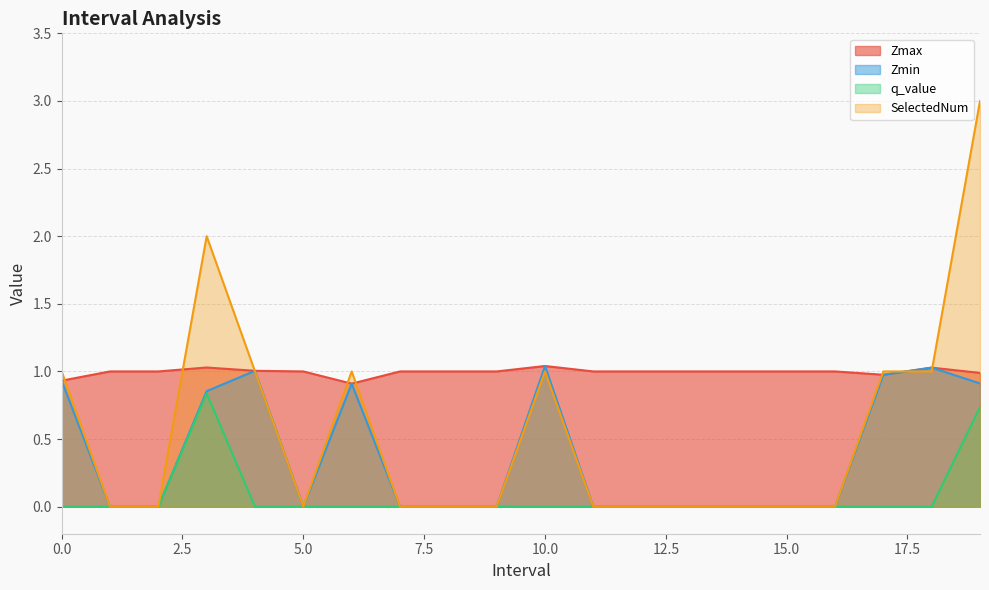

List the labels in order of SelectedNum value, smallest first.

1.0, 2.0, 5.0, 7.0, 8.0, 9.0, 11.0, 12.0, 13.0, 14.0, 15.0, 16.0, 0.0, 4.0, 6.0, 10.0, 17.0, 18.0, 3.0, 19.0